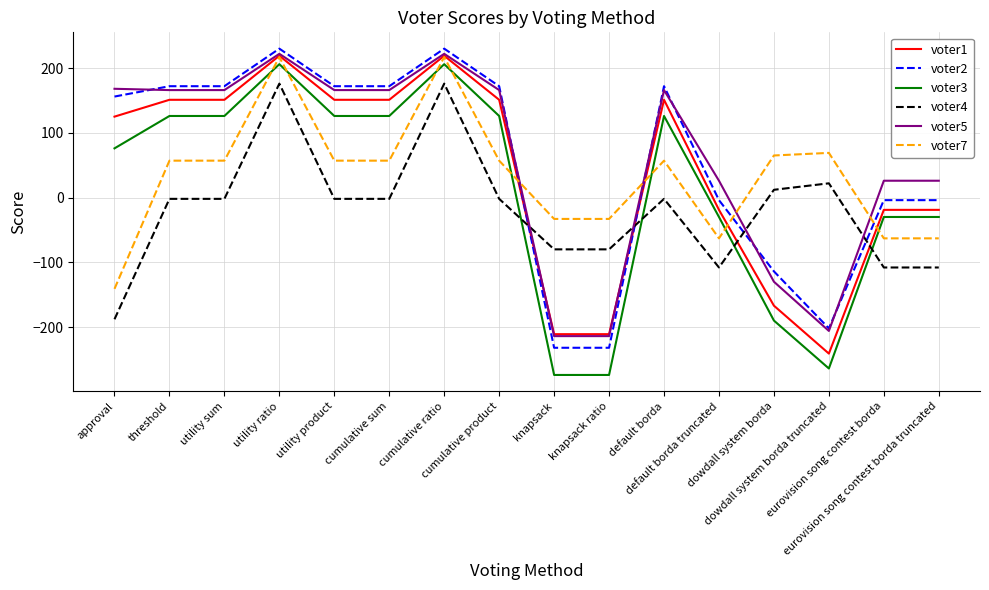

What is the maximum value for voter7?

217